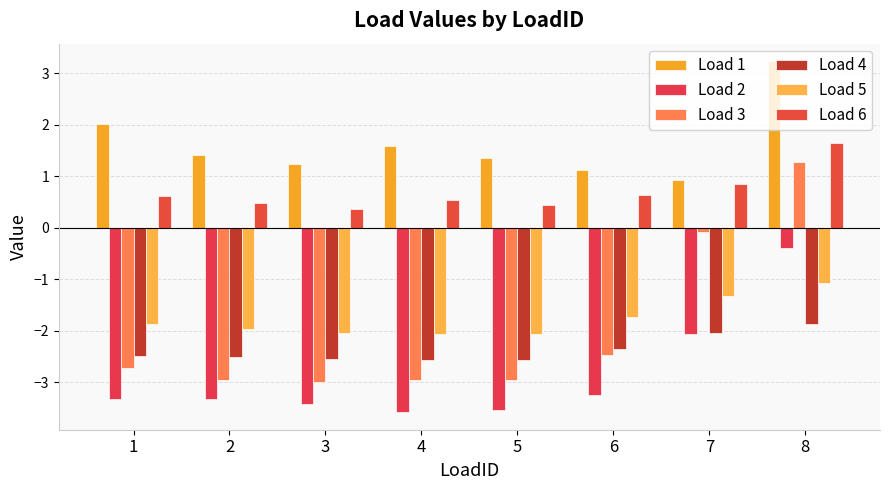

How many categories are shown in the chart?

8